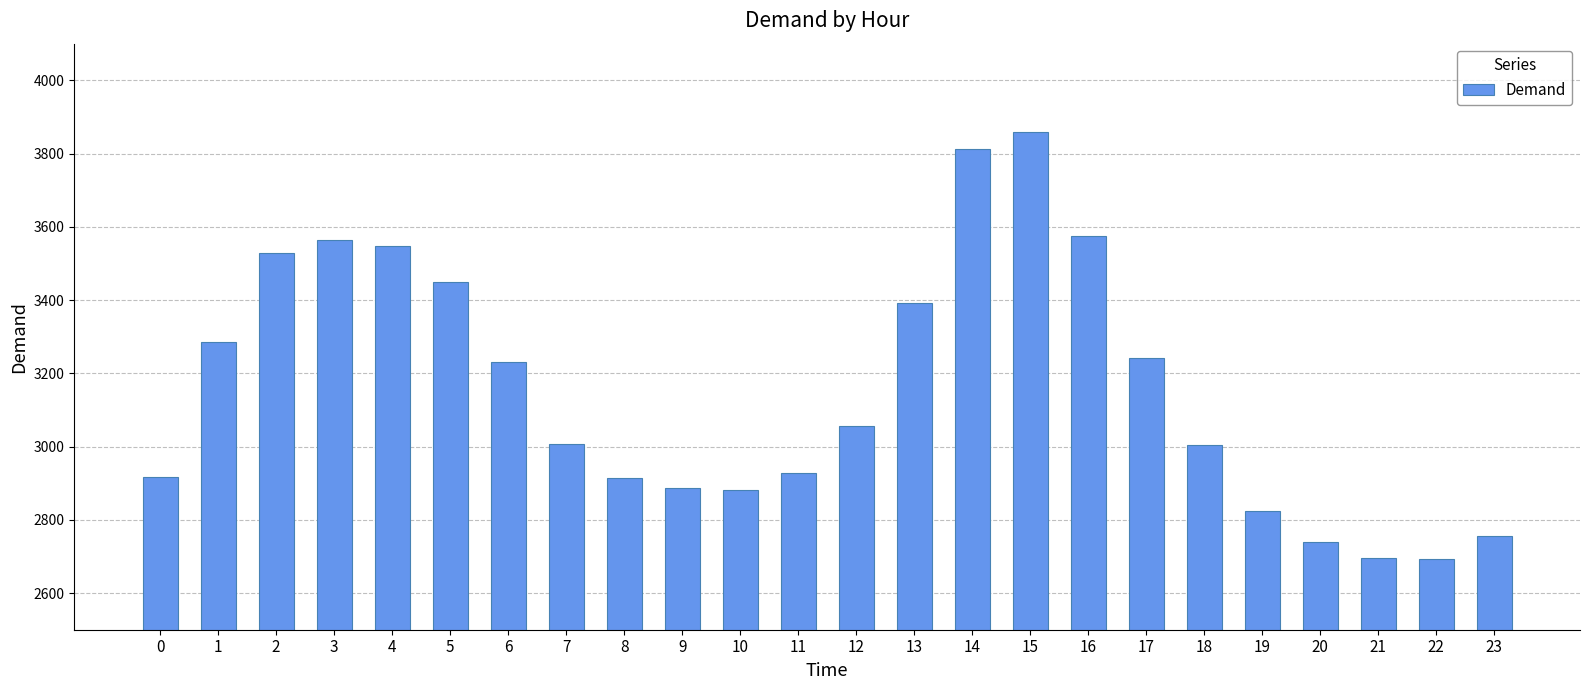

How many data points are less than 3056?

12